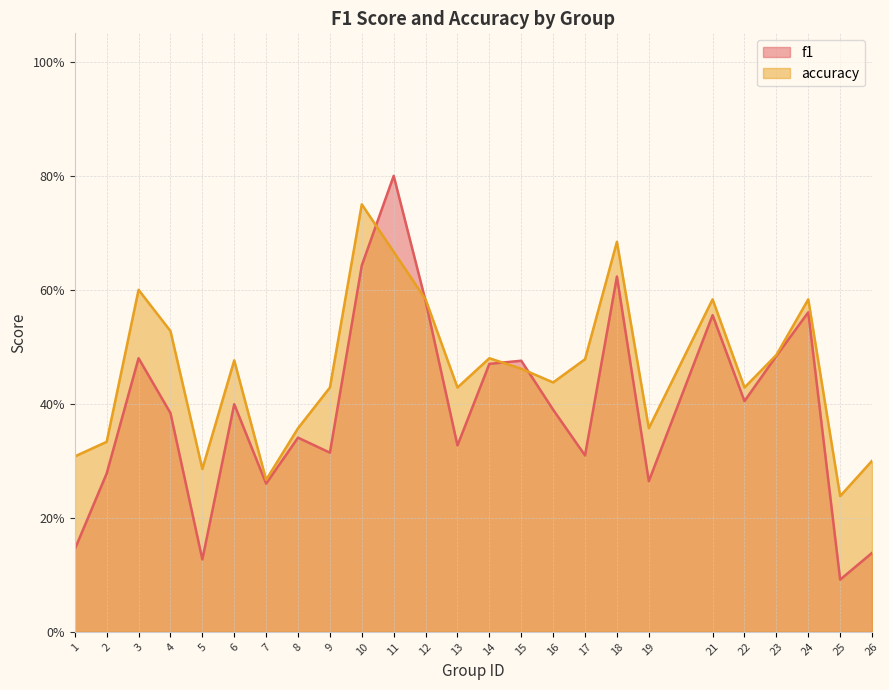

What is the average value of the accuracy series?

0.5